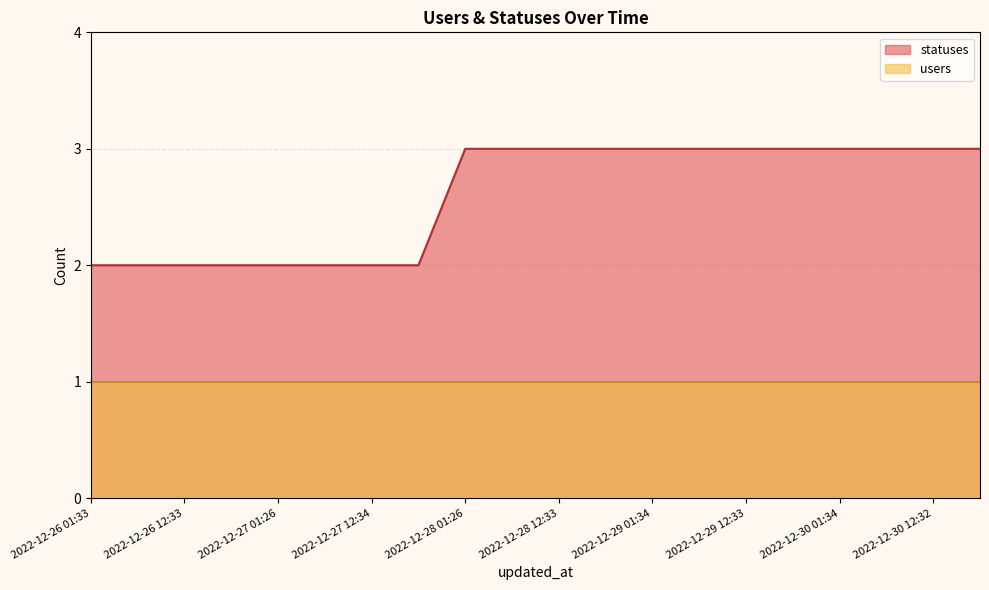

What is the sum of all values?

52